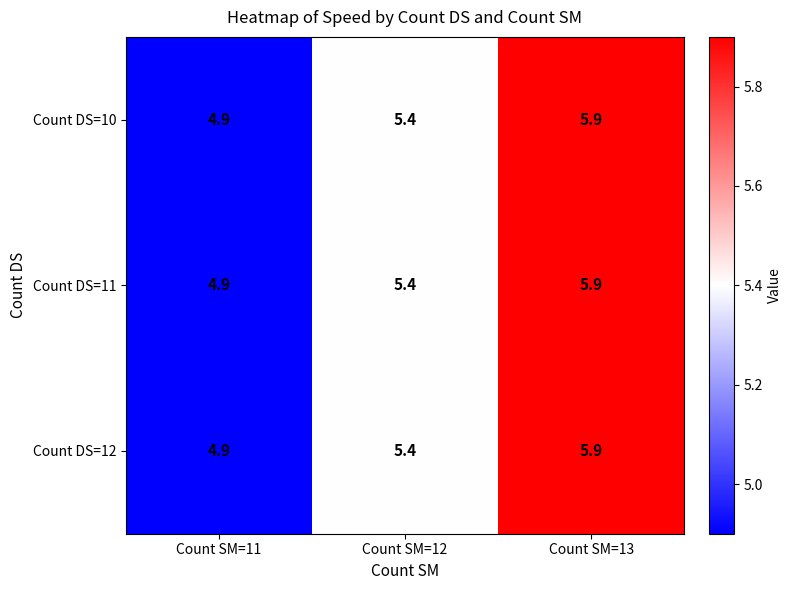

The value of Count DS=11 at Count SM=11 is 4.9. True or false?

True